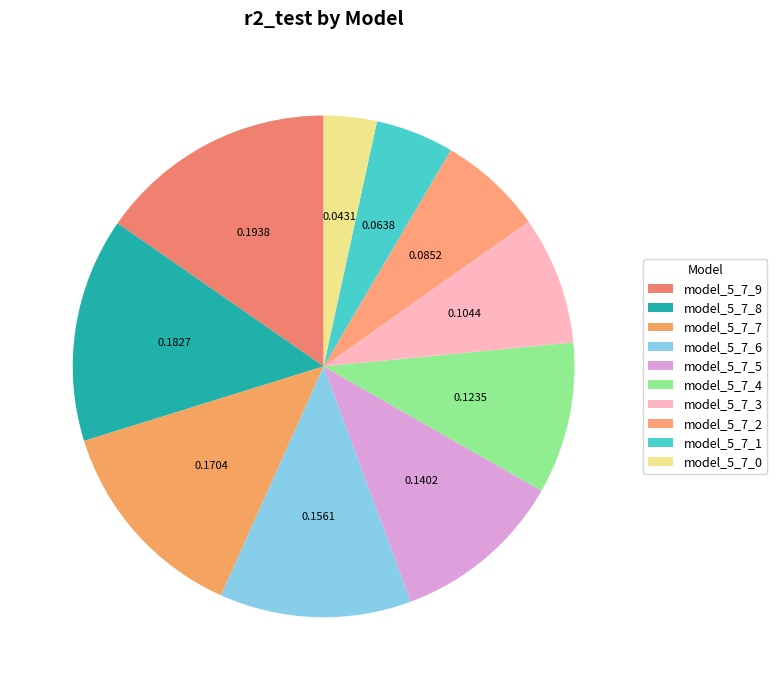

Count the number of slices in the pie.

10